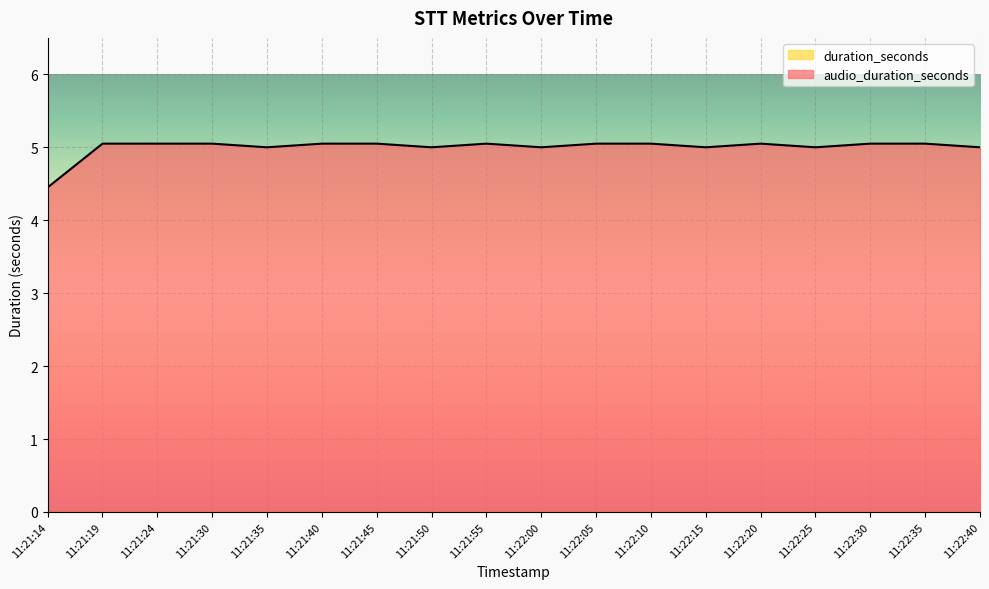

True or false: there are more than 1 points higher than both neighbors.

True